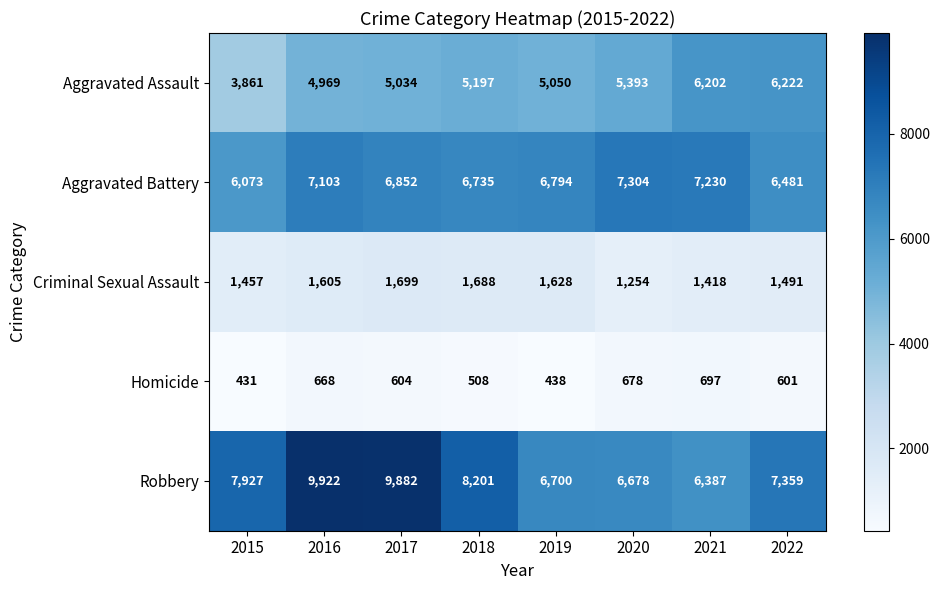

List the labels in order of Aggravated Battery value, largest first.

2020, 2021, 2016, 2017, 2019, 2018, 2022, 2015